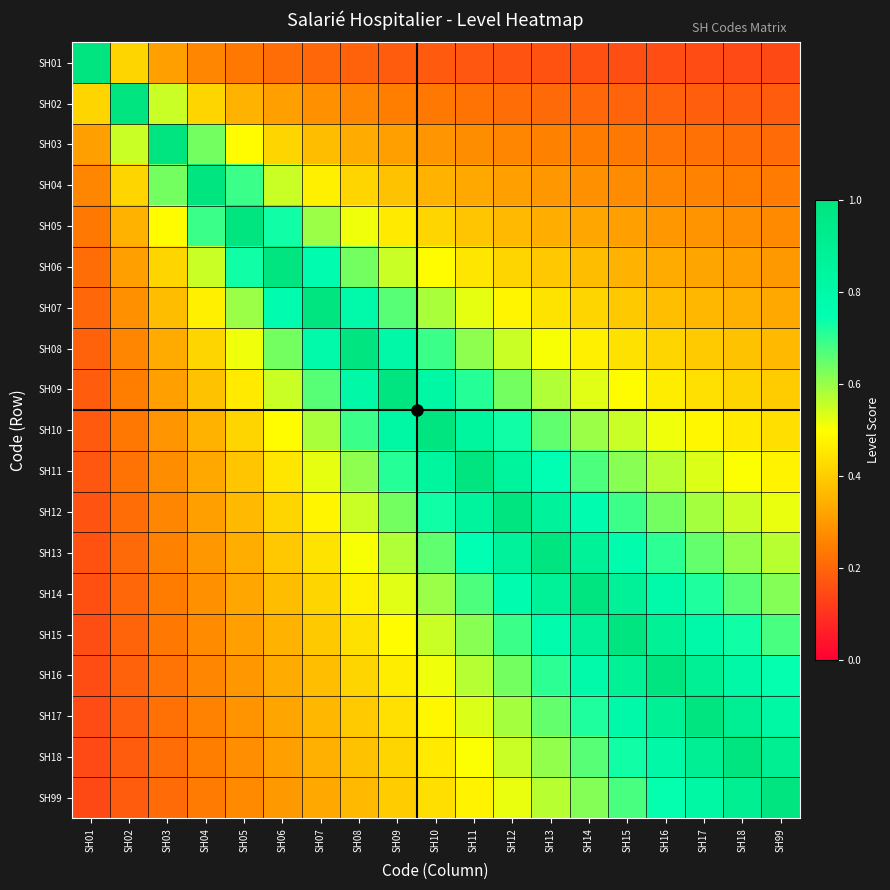

At SH09, list the series in order from largest to smallest.

SH09, SH10, SH08, SH11, SH07, SH12, SH13, SH06, SH14, SH15, SH16, SH05, SH17, SH18, SH99, SH04, SH03, SH02, SH01